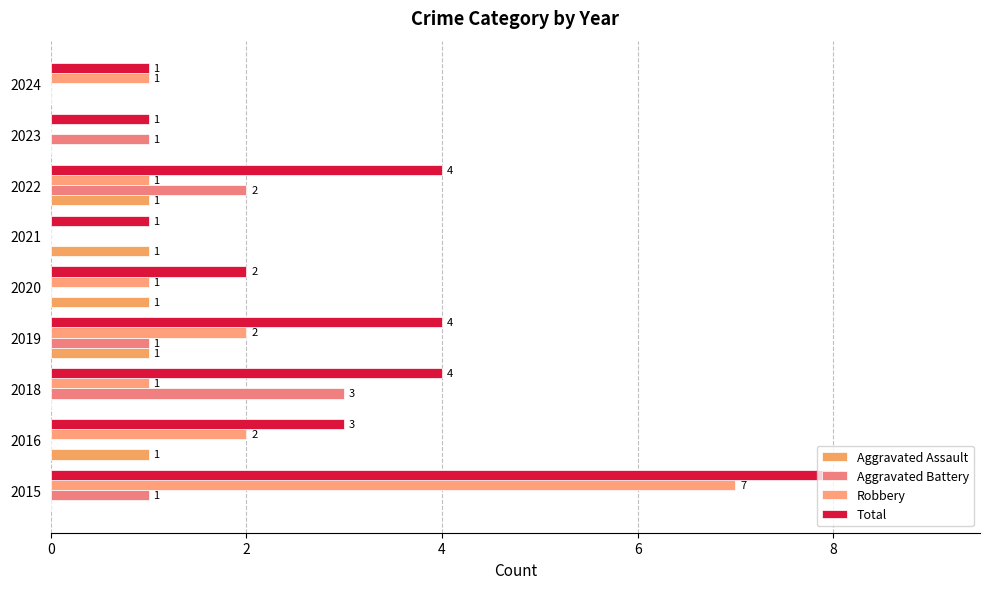

What is the difference between the maximum and minimum values in the Aggravated Battery series?

3